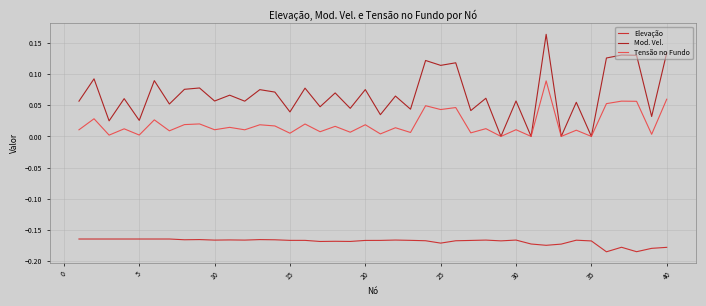

True or false: Mod. Vel. has more than 0 interior local peaks.

True